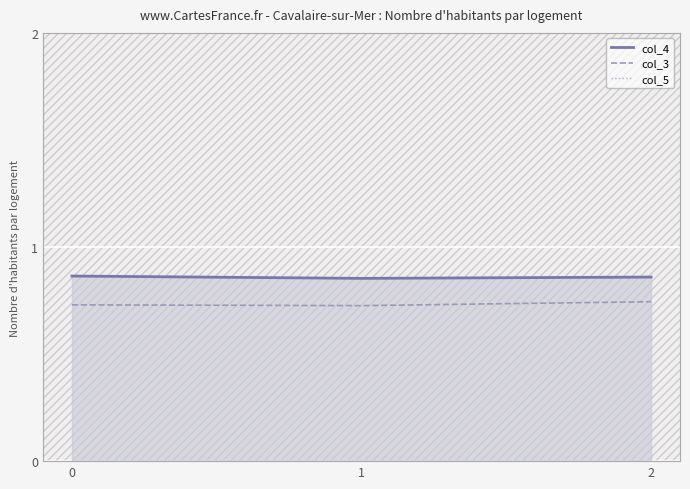

The value of col_3 at 1 is 0.3. True or false?

False